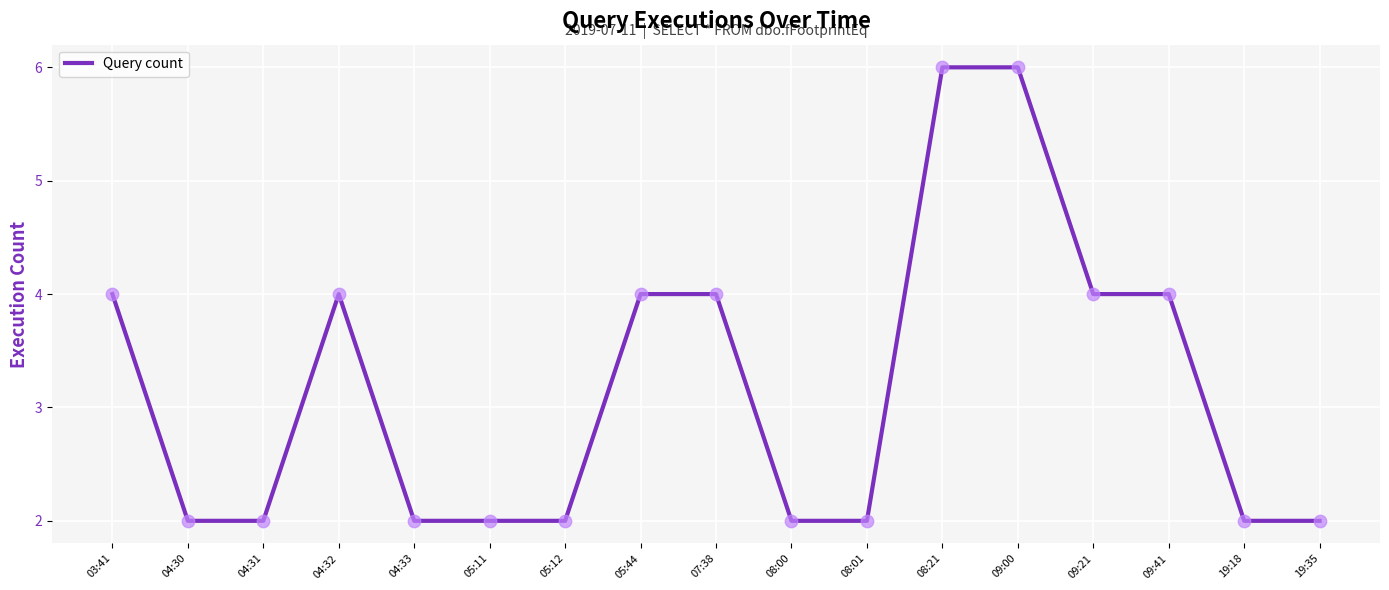

What is the ratio of the value at 07:38 to the value at 08:21?

0.7